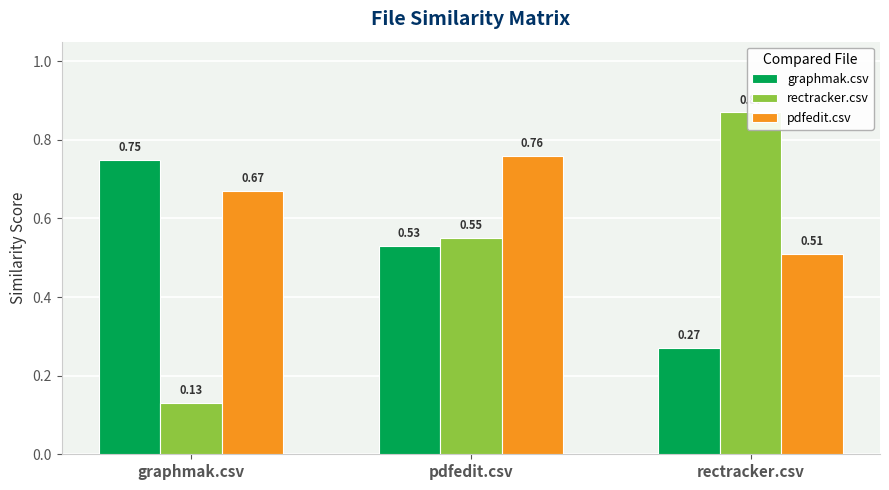

How many graphmak.csv values are between 0 and 1?

3